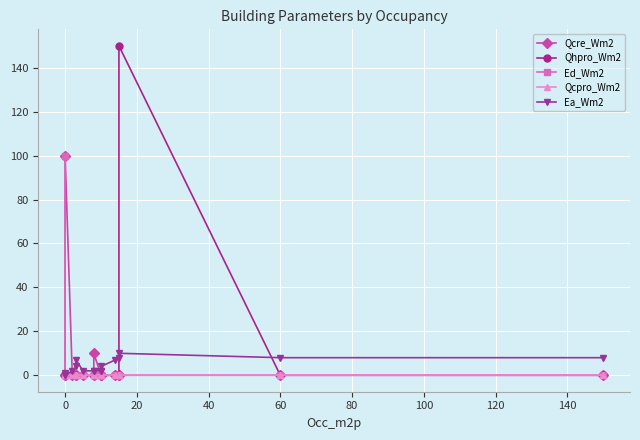

List the series in order of their peak value, lowest first.

Qcpro_Wm2, Ea_Wm2, Qcre_Wm2, Ed_Wm2, Qhpro_Wm2